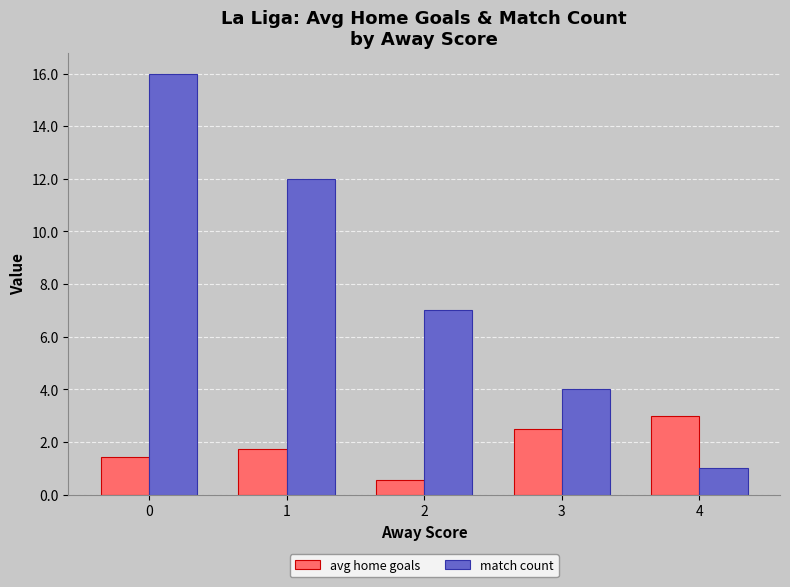

What value does the avg home goals series have at 0?

1.4